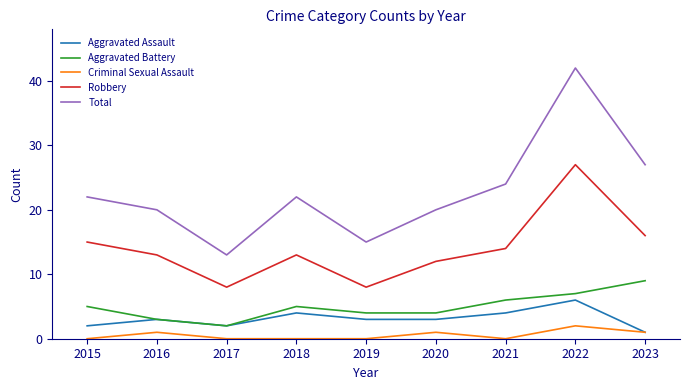

Reading left to right, extract all data points from this chart.

Aggravated Assault: 2015=2	2016=3	2017=2	2018=4	2019=3	2020=3	2021=4	2022=6	2023=1
Aggravated Battery: 2015=5	2016=3	2017=2	2018=5	2019=4	2020=4	2021=6	2022=7	2023=9
Criminal Sexual Assault: 2015=0	2016=1	2017=0	2018=0	2019=0	2020=1	2021=0	2022=2	2023=1
Robbery: 2015=15	2016=13	2017=8	2018=13	2019=8	2020=12	2021=14	2022=27	2023=16
Total: 2015=22	2016=20	2017=13	2018=22	2019=15	2020=20	2021=24	2022=42	2023=27